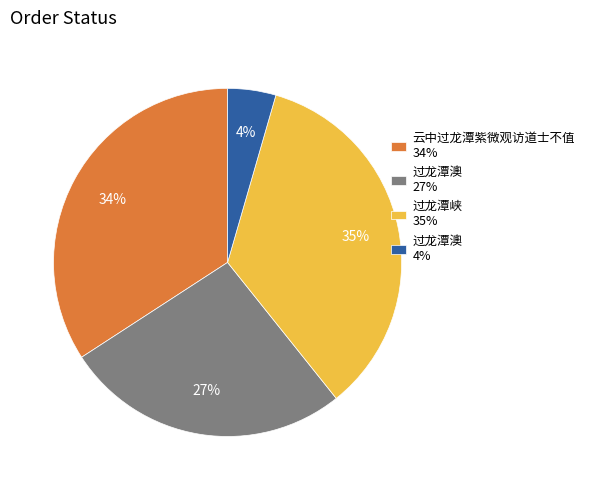

To the nearest percent, what is the difference between the 云中过龙潭紫微观访道士不值 34% and 过龙潭澳 4% slice percentages?

30%